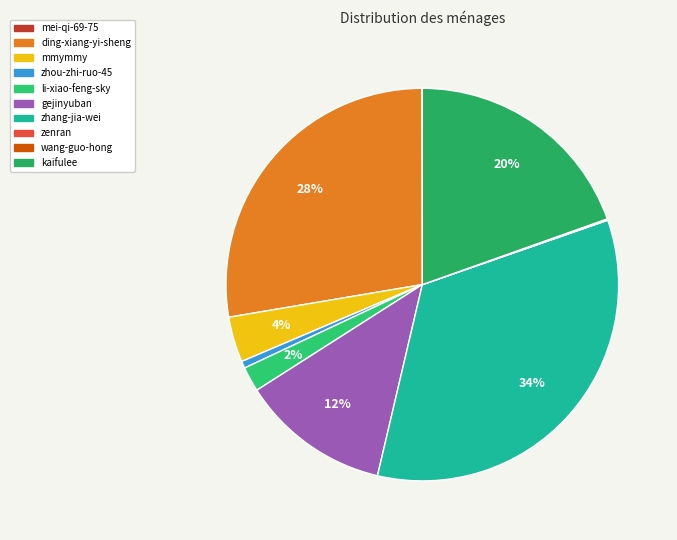

The wang-guo-hong slice represents 0% of the pie. True or false?

True